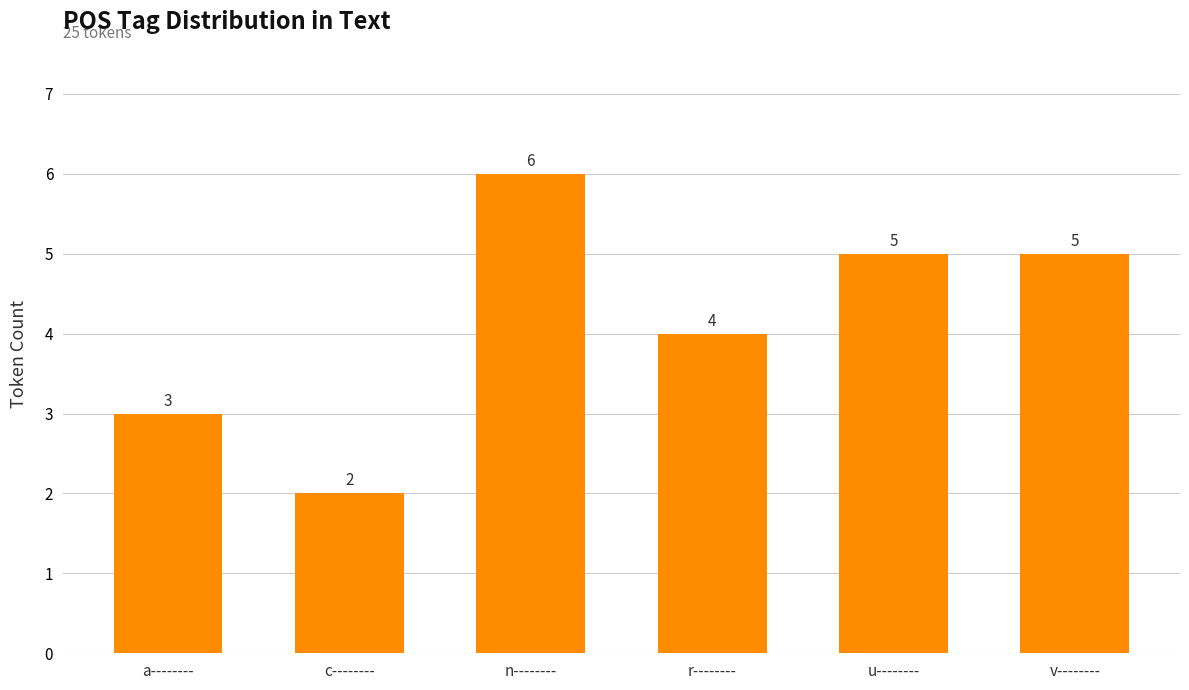

How many bars are there in total?

6